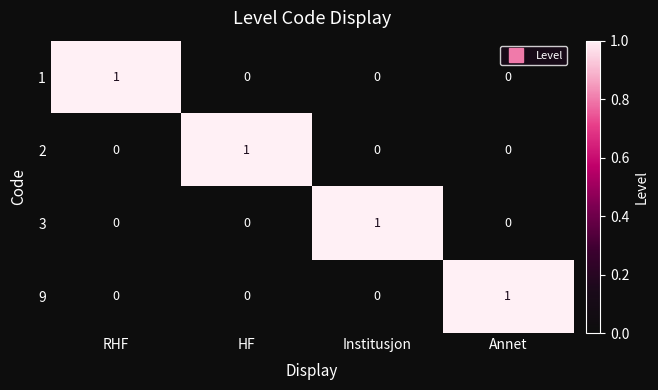

At how many categories does at least one series exceed 0?

4